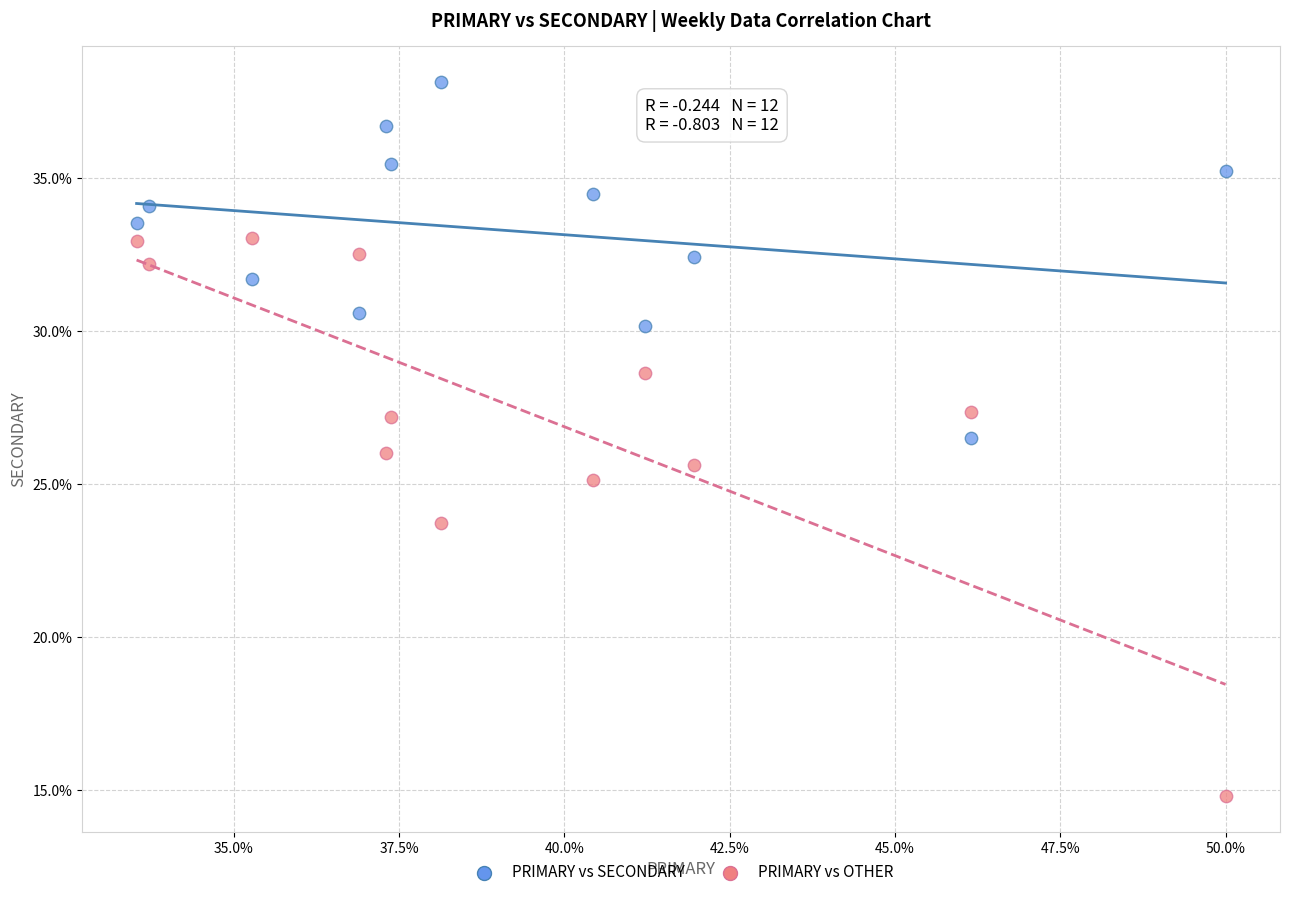

What is the X range (max minus min) for the scatter plot?

16.5